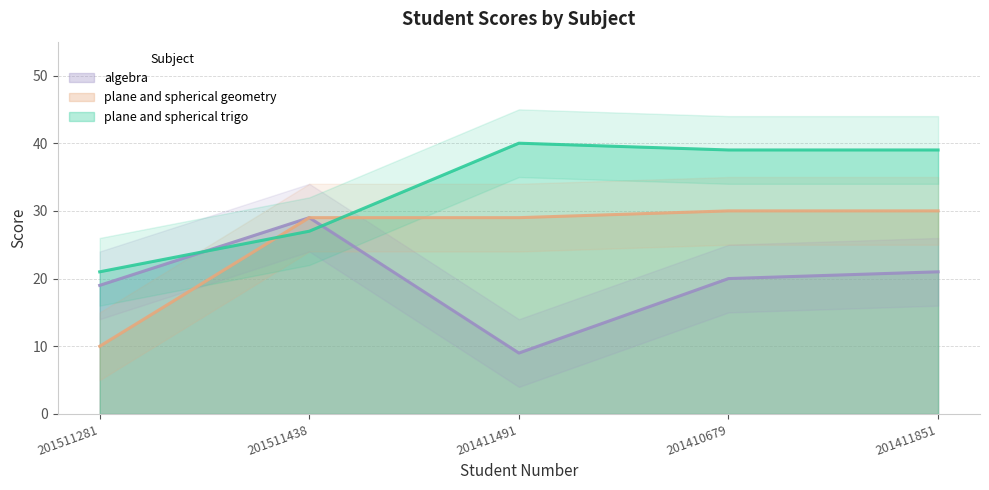

Between which two adjacent categories do plane and spherical trigo and algebra first intersect?

201511281 and 201511438